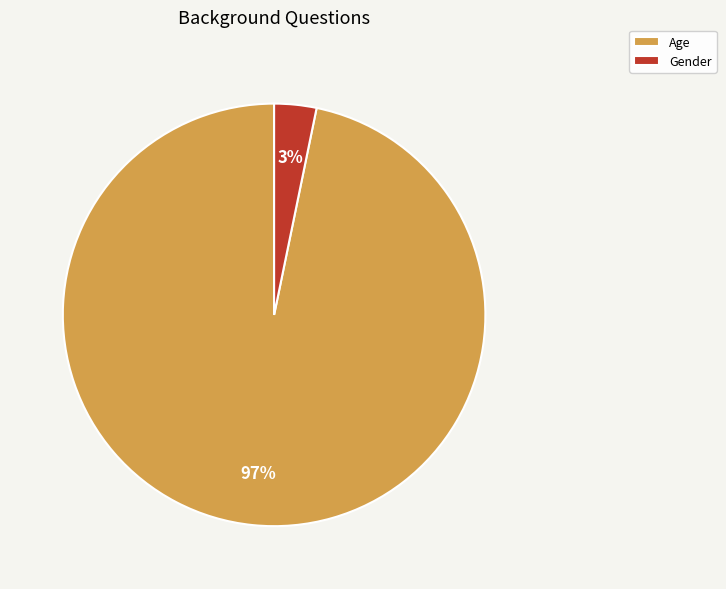

Which category accounts for the majority?

Age